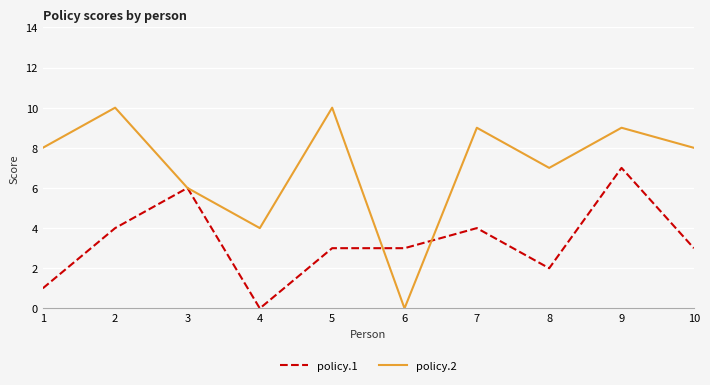

Reading left to right, extract all data points from this chart.

policy.1: 1=1	2=4	3=6	4=0	5=3	6=3	7=4	8=2	9=7	10=3
policy.2: 1=8	2=10	3=6	4=4	5=10	6=0	7=9	8=7	9=9	10=8